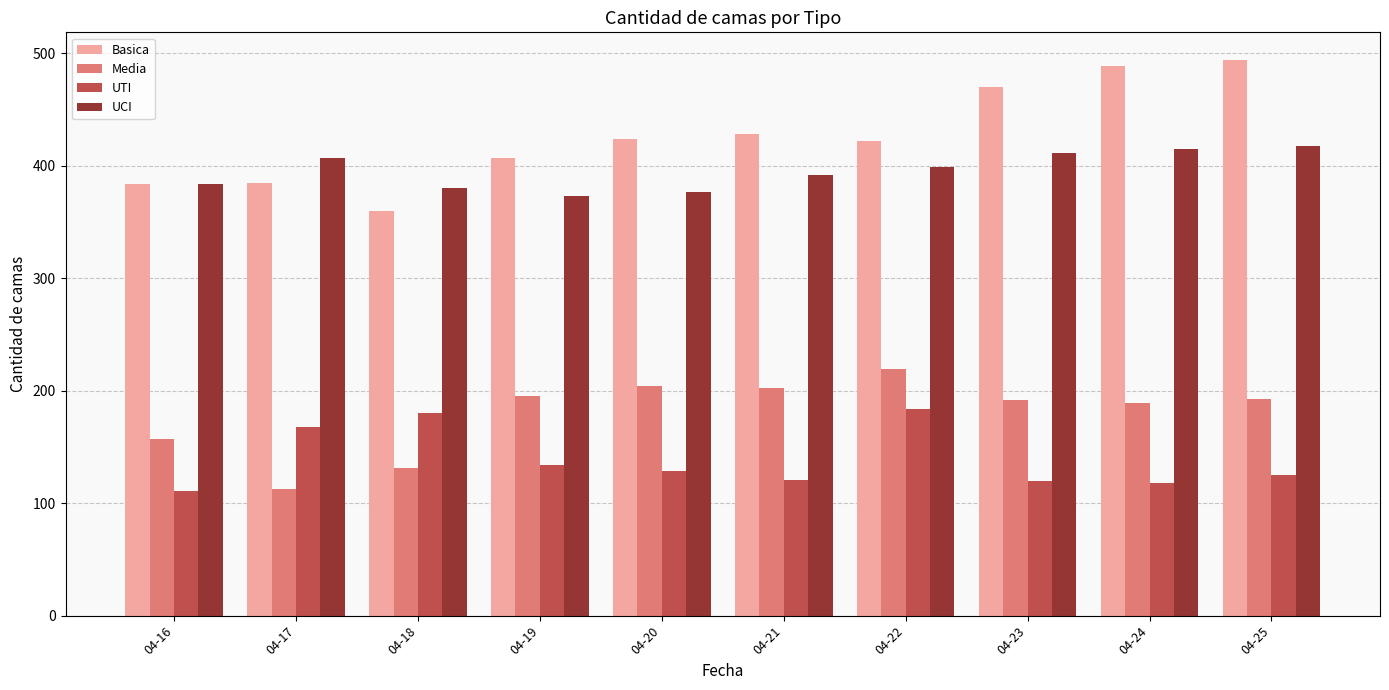

How many bars are there in each group?

4